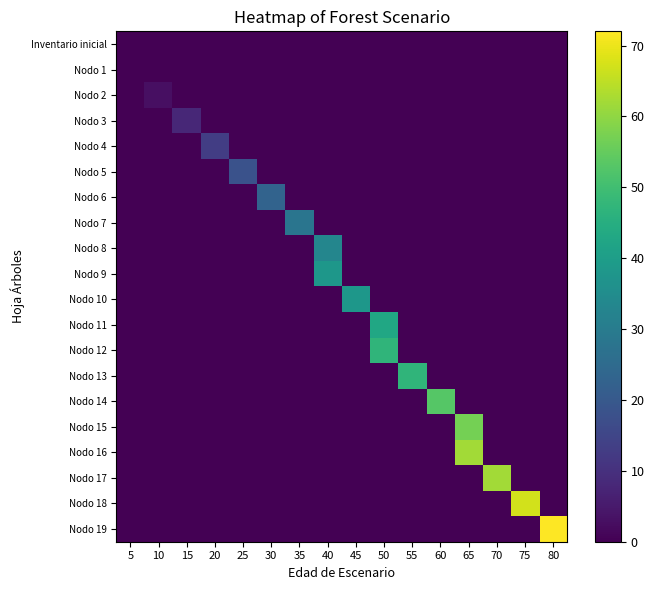

At which category does the chart reach its minimum across all series?

5